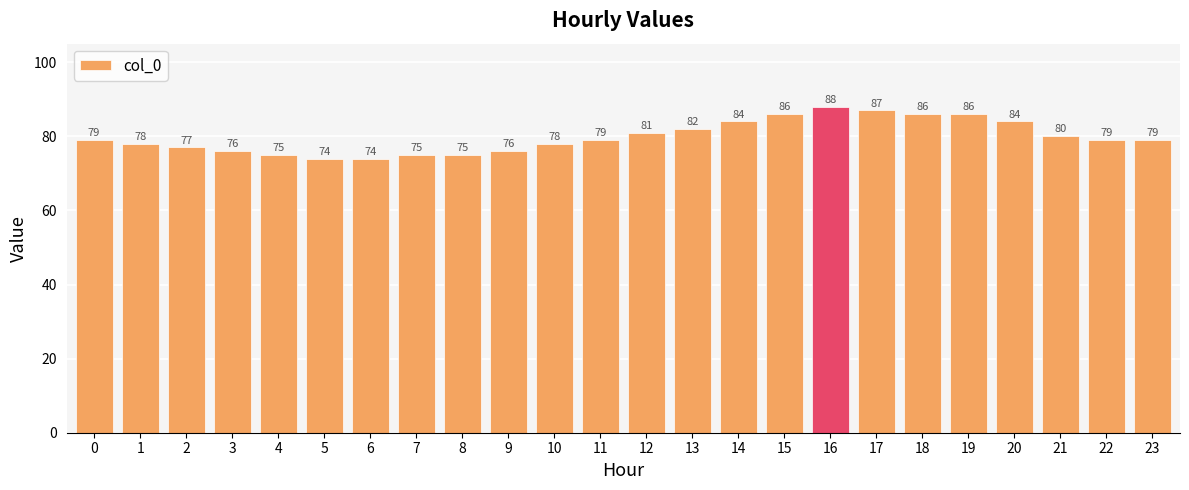

The value at 10 is 21. True or false?

False